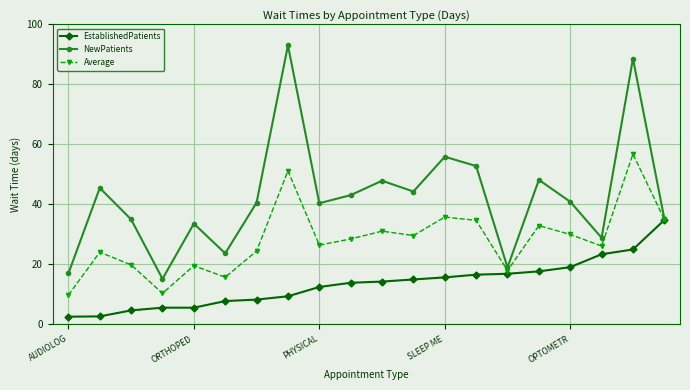

What is the value of the Average point at the 3rd from the left?

19.9